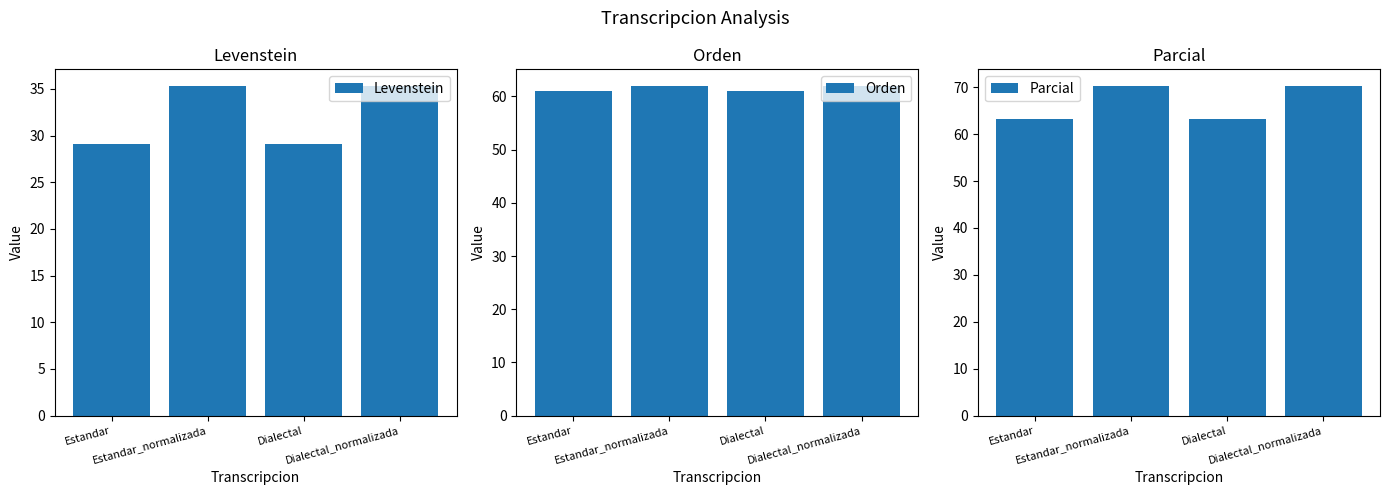

What is the average value of the Orden series?

61.6